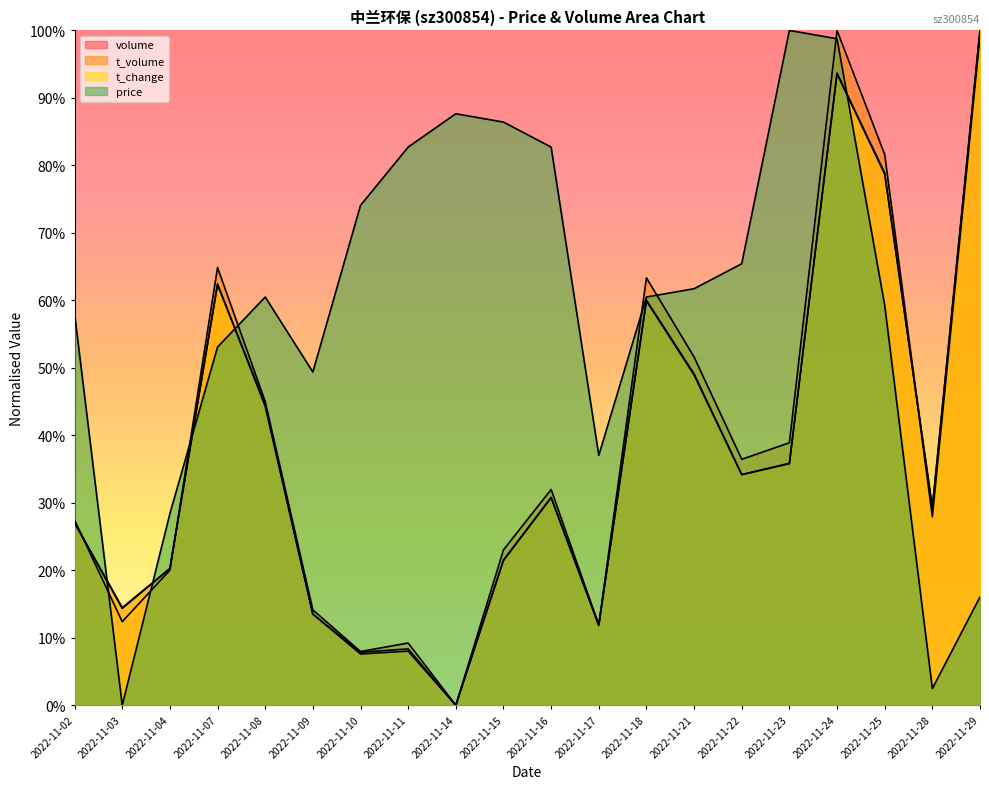

What is the spread (max minus min) of values at 2022-11-16?

52.0